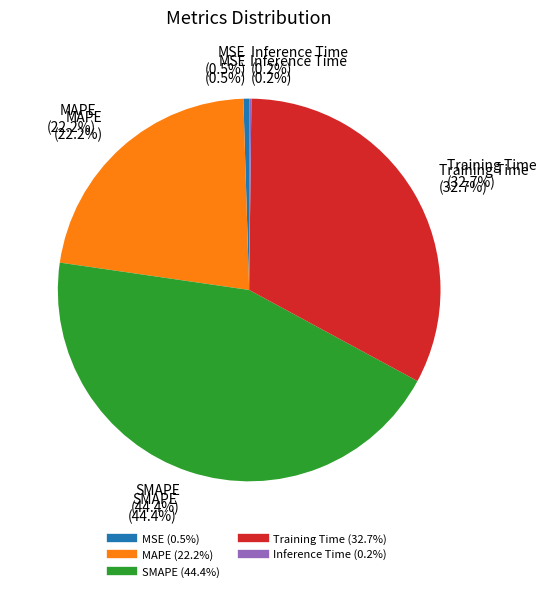

Count the number of slices in the pie.

5